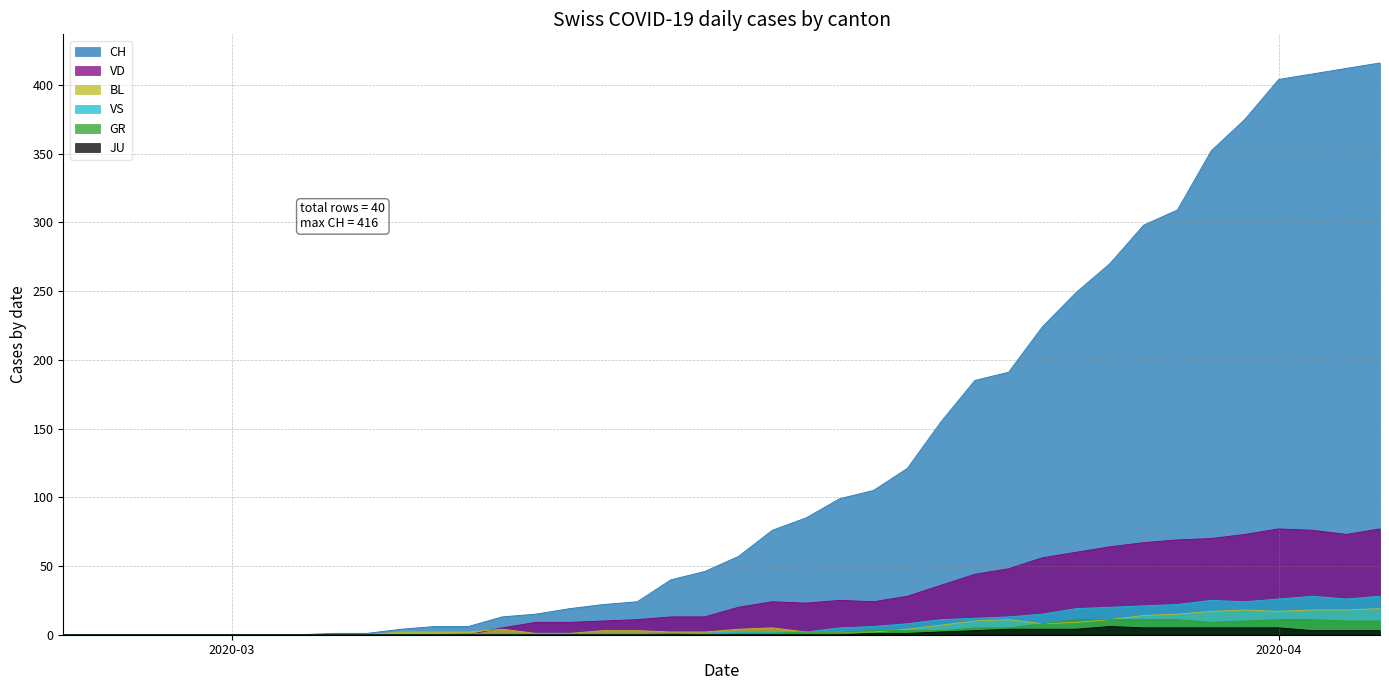

How many lines are shown in the chart?

6